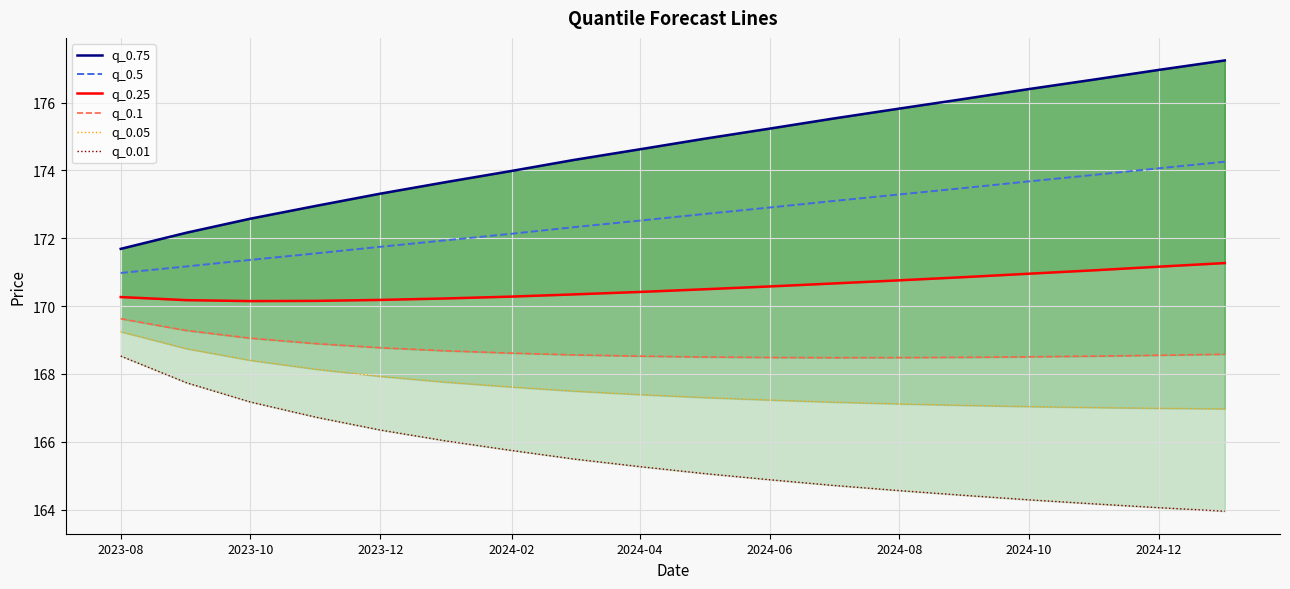

The q_0.5 series shows 171.4 at 2023-10. True or false?

True